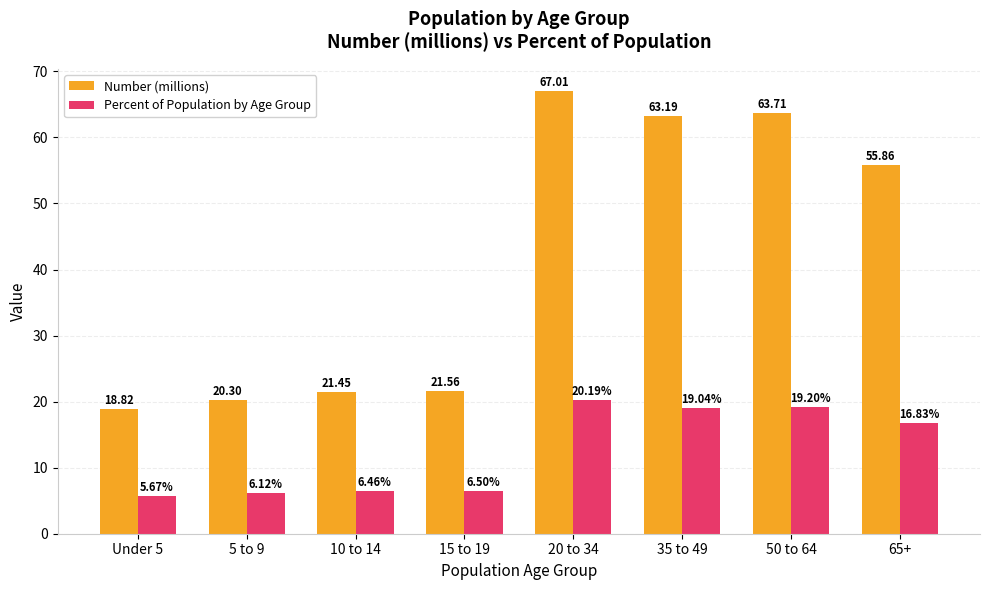

What is the label of the 1st bar from the left?

Under 5